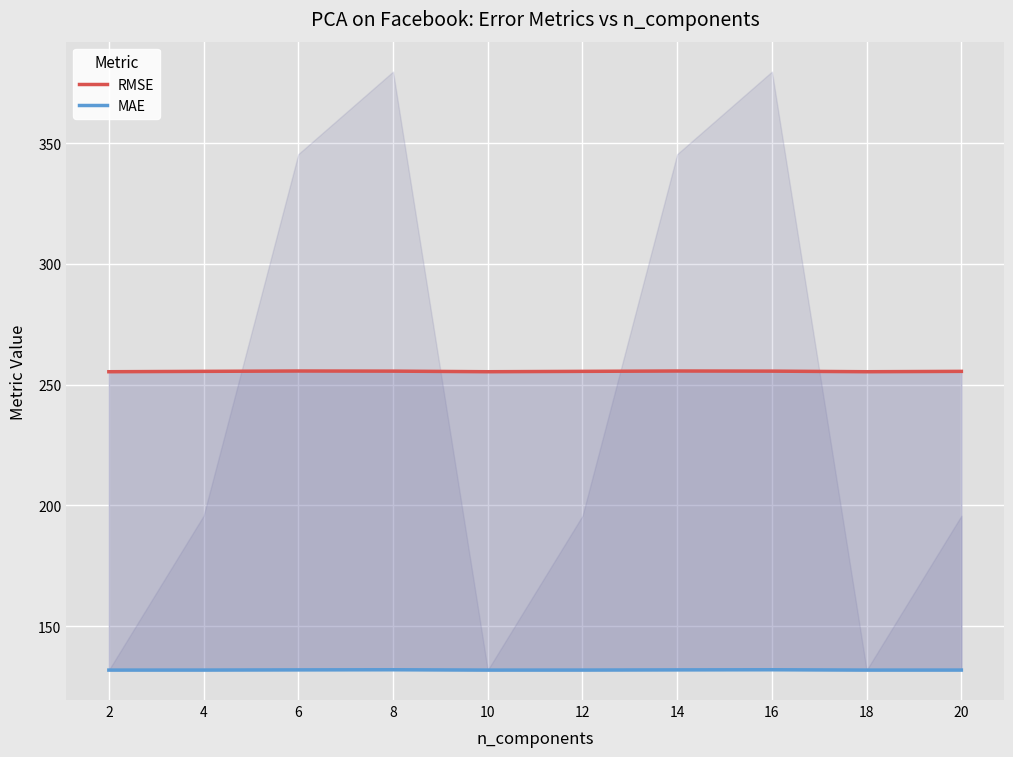

Rank the series by their maximum value, from lowest to highest.

MAE, RMSE